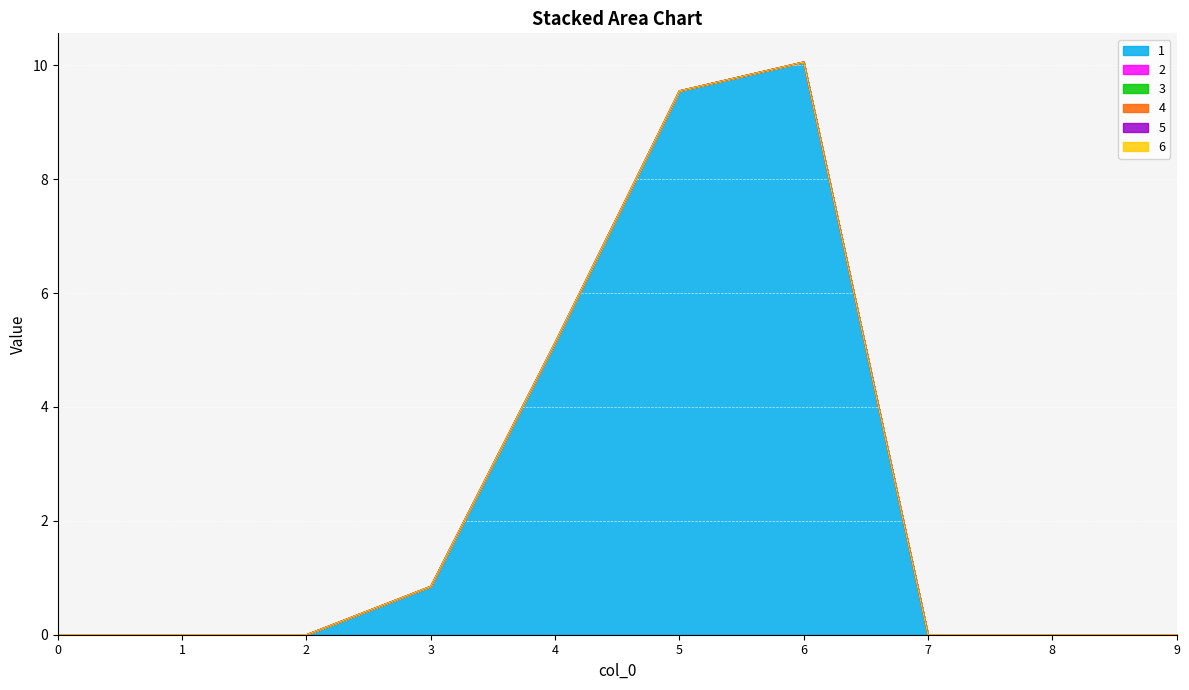

What is the difference between the highest and lowest values at 5?

9.6